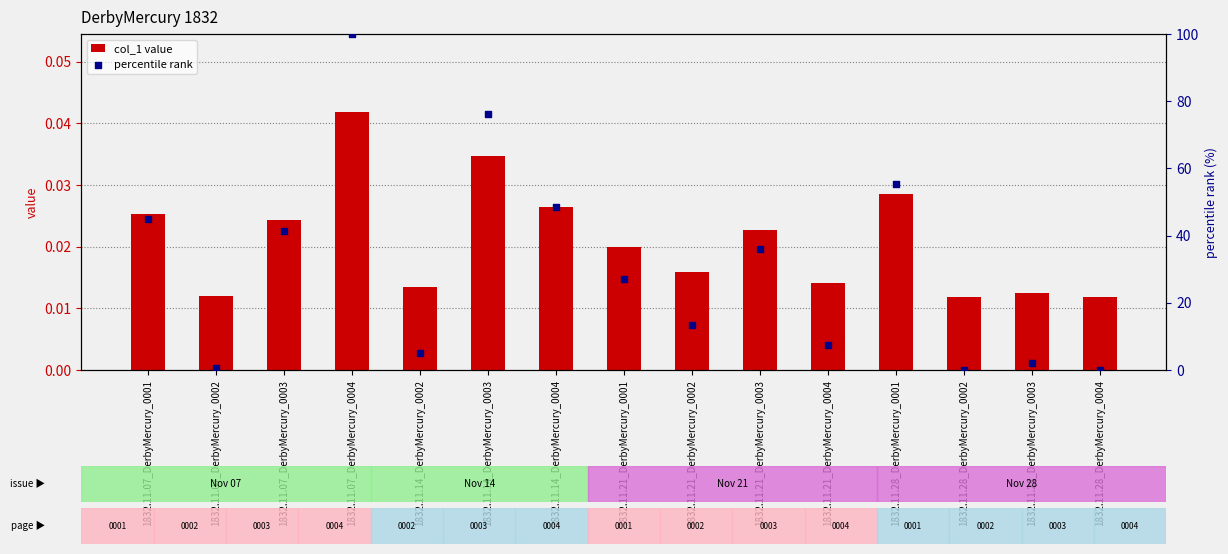

Which series contains the highest Y value?

percentile rank